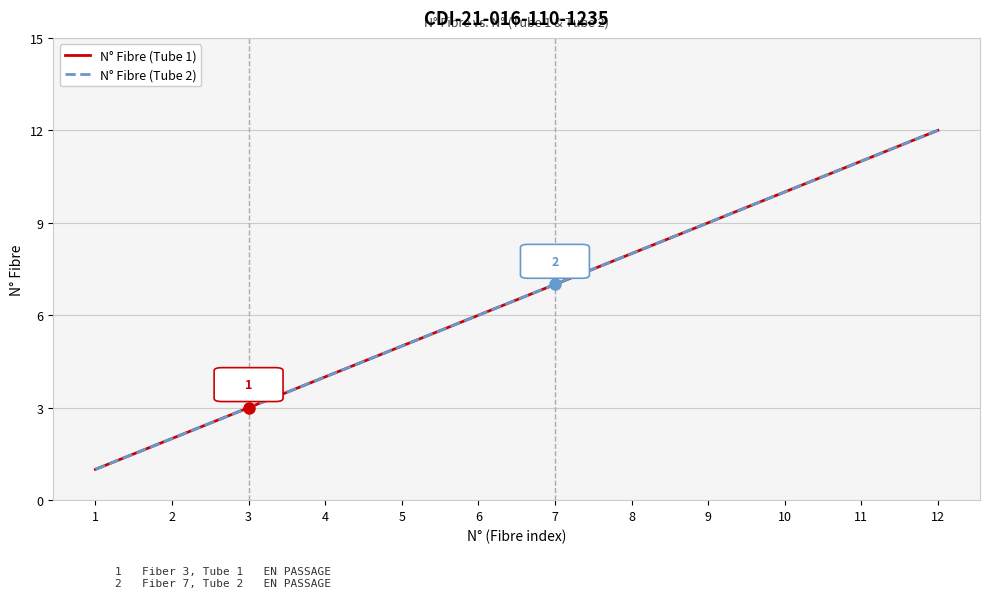

Does the chart display data point markers on the line(s)?

No